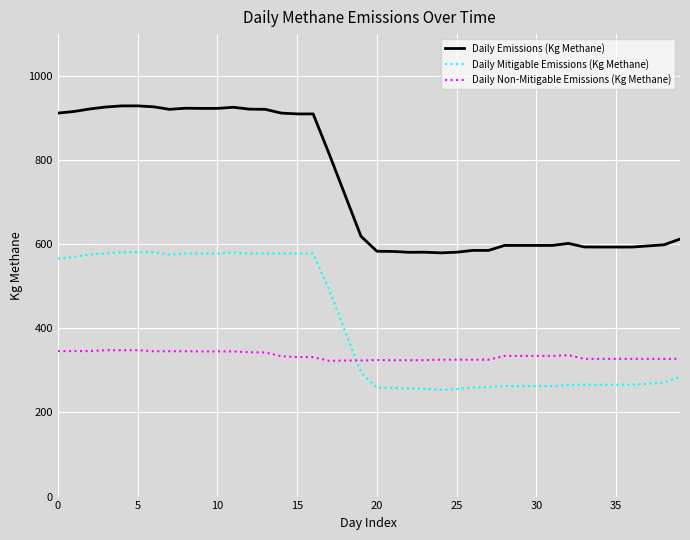

How many lines are shown in the chart?

3